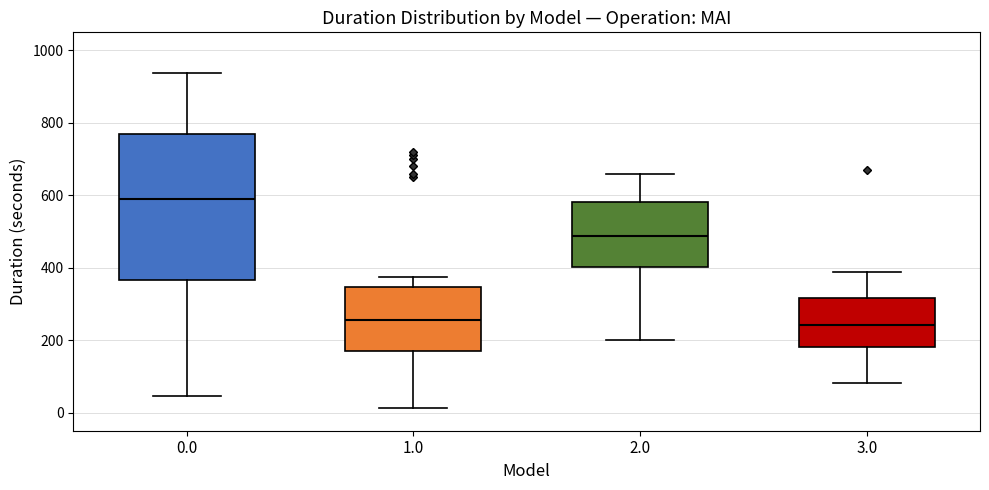

Reading left to right, transcribe this box plot: for each box, give where its median line is, the range the box spans, and where its two whiskers end, as read against the y-axis. The values are not printed on the chart, so give them approximately, as read against the axis.

0.0: median 600, box 360 to 760, whiskers 40 to 940
1.0: median 260, box 160 to 340, whiskers 20 to 380
2.0: median 480, box 400 to 580, whiskers 200 to 660
3.0: median 240, box 180 to 320, whiskers 80 to 380